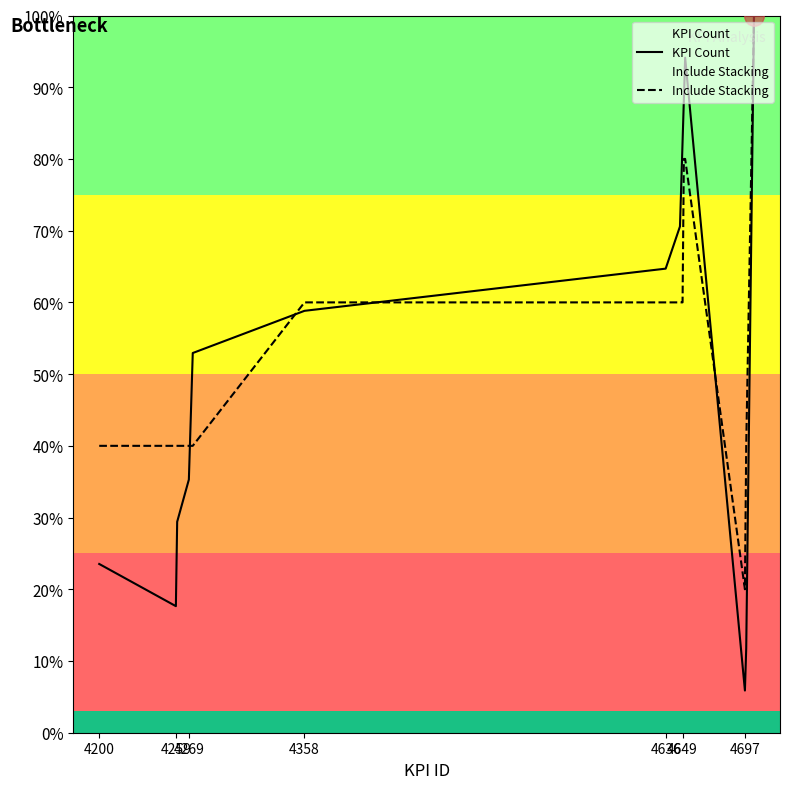

What is the total value across all series at 4649?

142.4